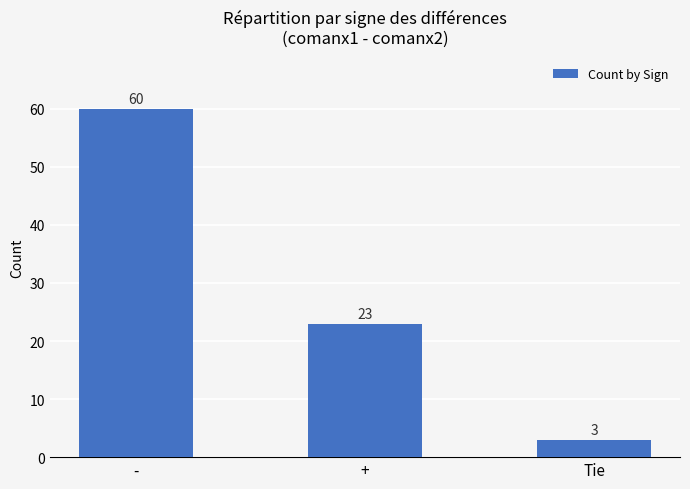

What value does the data have at -, to the nearest 5?

60